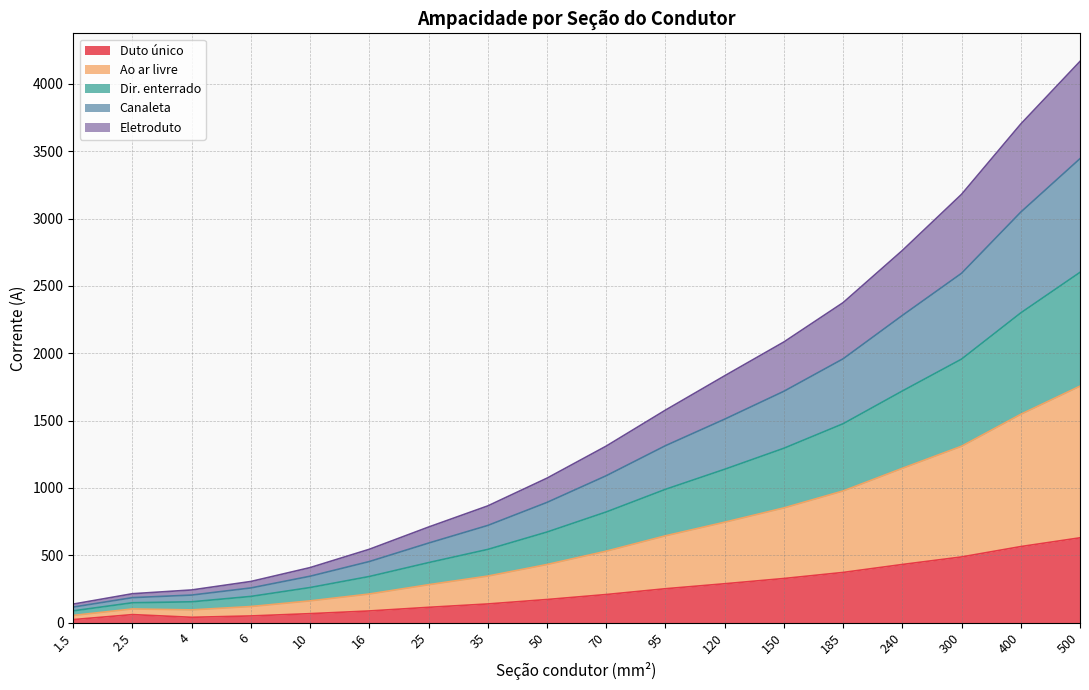

At which category is the sum across all series the highest?

500